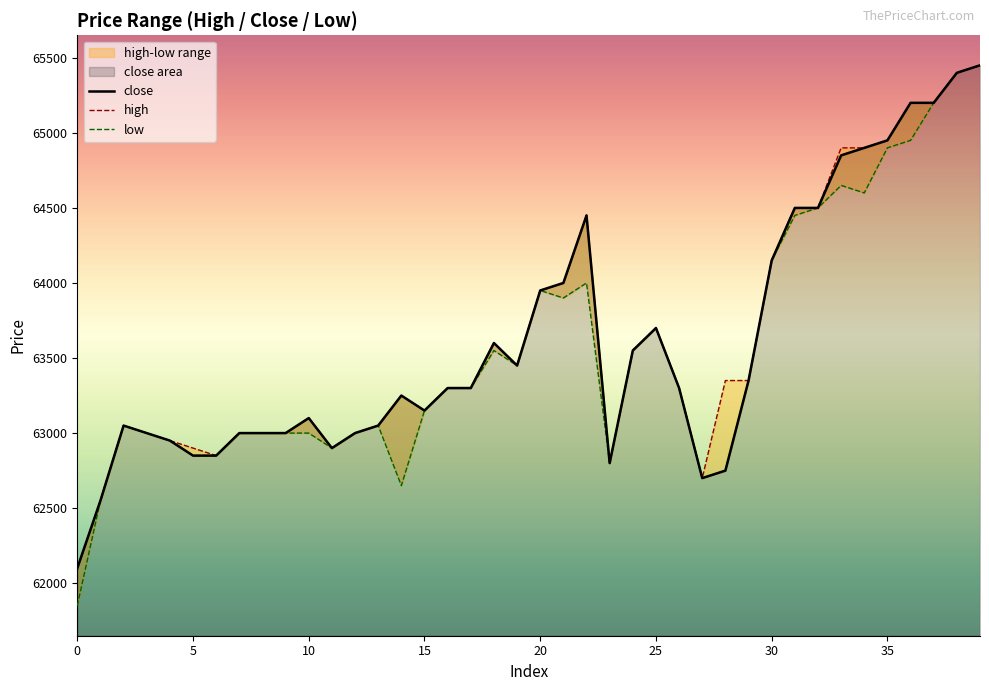

Is it true that low equals 87073 at 16?

False